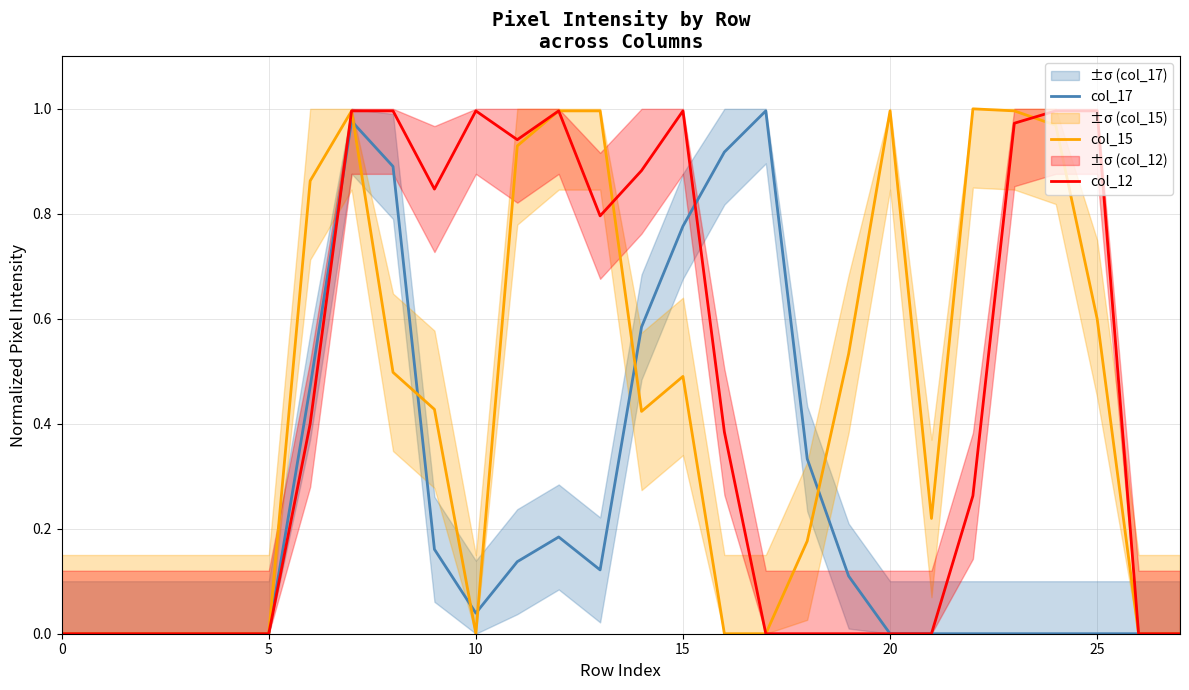

What is the average value of the col_15 series?

0.4